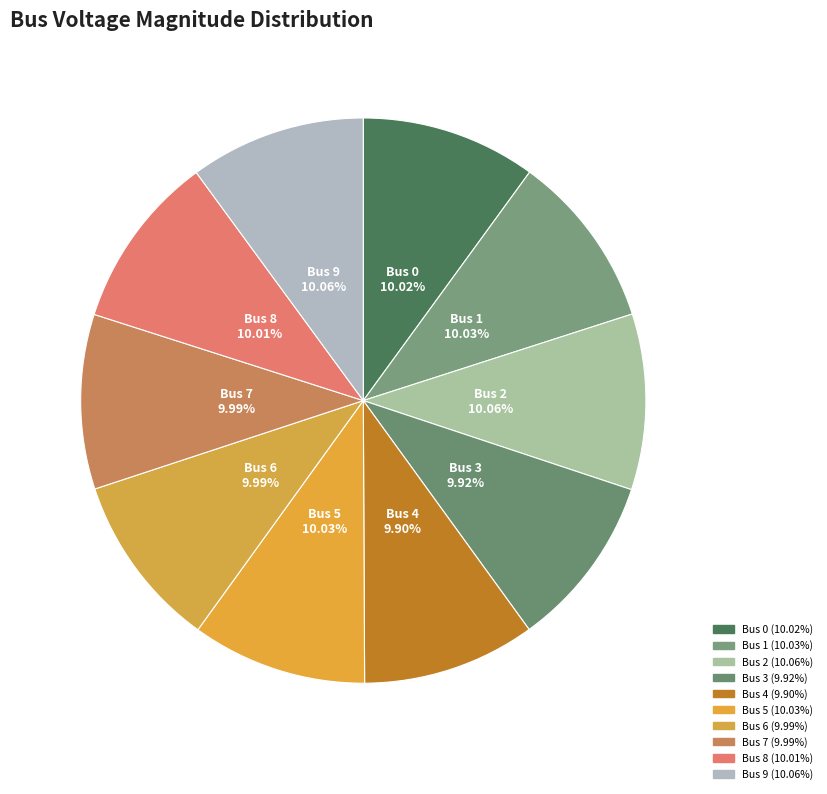

Count the number of slices in the pie.

10